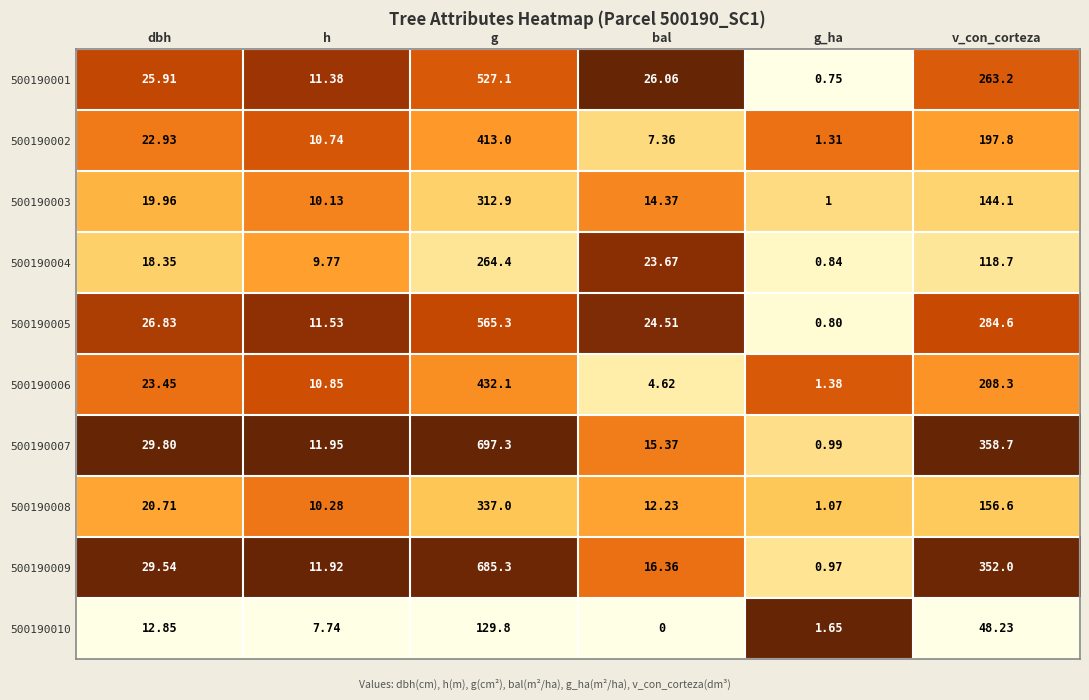

Which label corresponds to the smallest value in the chart?

bal